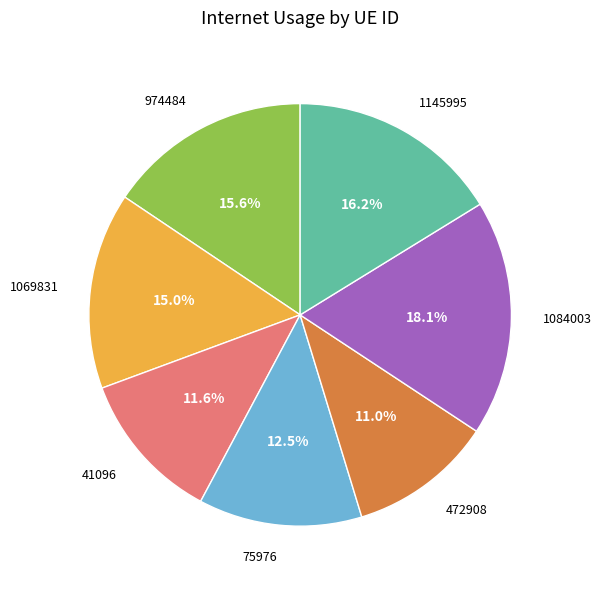

What is the smallest slice in the pie chart?

472908